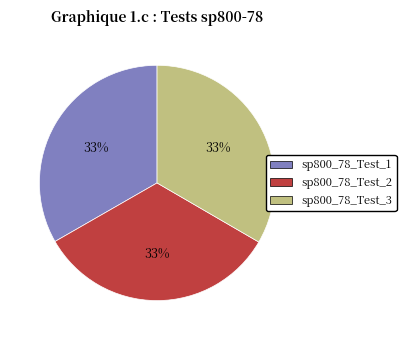

Do sp800_78_Test_1 and sp800_78_Test_3 together represent more than half of the pie?

Yes